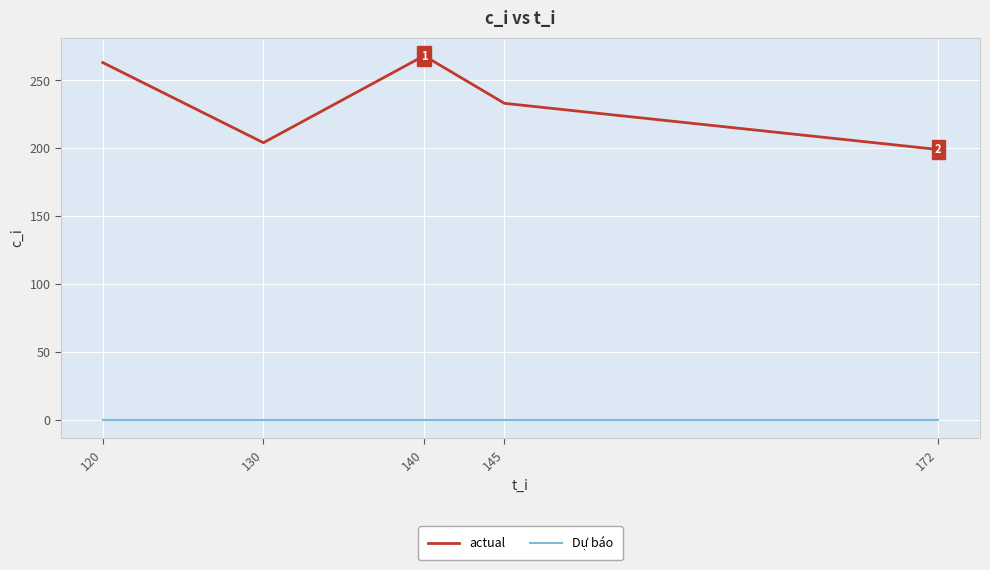

What is the difference between the actual values at 145 and 120?

30